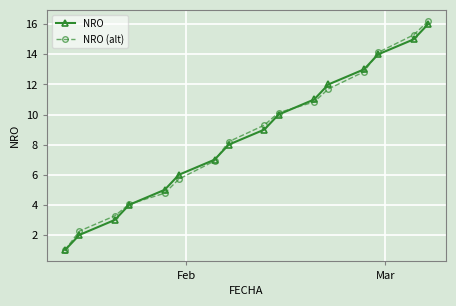

True or false: NRO (alt) has more than 0 interior local peaks.

False